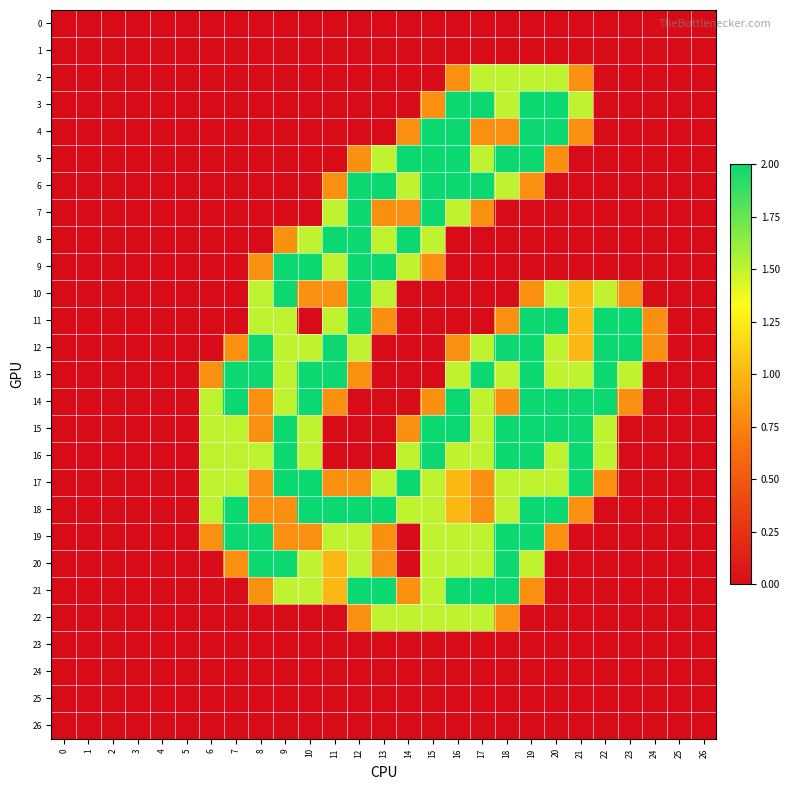

Reading left to right, list all the values displayed in this chart.

0: 0=0.0	1=0.0	2=0.0	3=0.0	4=0.0	5=0.0	6=0.0	7=0.0	8=0.0	9=0.0	10=0.0	11=0.0	12=0.0	13=0.0	14=0.0	15=0.0	16=0.0	17=0.0	18=0.0	19=0.0	20=0.0	21=0.0	22=0.0	23=0.0	24=0.0	25=0.0	26=0.0
1: 0=0.0	1=0.0	2=0.0	3=0.0	4=0.0	5=0.0	6=0.0	7=0.0	8=0.0	9=0.0	10=0.0	11=0.0	12=0.0	13=0.0	14=0.0	15=0.0	16=0.0	17=0.0	18=0.0	19=0.0	20=0.0	21=0.0	22=0.0	23=0.0	24=0.0	25=0.0	26=0.0
2: 0=0.0	1=0.0	2=0.0	3=0.0	4=0.0	5=0.0	6=0.0	7=0.0	8=0.0	9=0.0	10=0.0	11=0.0	12=0.0	13=0.0	14=0.0	15=0.0	16=0.8	17=1.5	18=1.5	19=1.5	20=1.5	21=0.8	22=0.0	23=0.0	24=0.0	25=0.0	26=0.0
3: 0=0.0	1=0.0	2=0.0	3=0.0	4=0.0	5=0.0	6=0.0	7=0.0	8=0.0	9=0.0	10=0.0	11=0.0	12=0.0	13=0.0	14=0.0	15=0.8	16=2.0	17=2.0	18=1.5	19=2.0	20=2.0	21=1.5	22=0.0	23=0.0	24=0.0	25=0.0	26=0.0
4: 0=0.0	1=0.0	2=0.0	3=0.0	4=0.0	5=0.0	6=0.0	7=0.0	8=0.0	9=0.0	10=0.0	11=0.0	12=0.0	13=0.0	14=0.8	15=2.0	16=2.0	17=0.8	18=0.8	19=2.0	20=2.0	21=0.8	22=0.0	23=0.0	24=0.0	25=0.0	26=0.0
5: 0=0.0	1=0.0	2=0.0	3=0.0	4=0.0	5=0.0	6=0.0	7=0.0	8=0.0	9=0.0	10=0.0	11=0.0	12=0.8	13=1.5	14=2.0	15=2.0	16=2.0	17=1.5	18=2.0	19=2.0	20=0.8	21=0.0	22=0.0	23=0.0	24=0.0	25=0.0	26=0.0
6: 0=0.0	1=0.0	2=0.0	3=0.0	4=0.0	5=0.0	6=0.0	7=0.0	8=0.0	9=0.0	10=0.0	11=0.8	12=2.0	13=2.0	14=1.5	15=2.0	16=2.0	17=2.0	18=1.5	19=0.8	20=0.0	21=0.0	22=0.0	23=0.0	24=0.0	25=0.0	26=0.0
7: 0=0.0	1=0.0	2=0.0	3=0.0	4=0.0	5=0.0	6=0.0	7=0.0	8=0.0	9=0.0	10=0.0	11=1.5	12=2.0	13=0.8	14=0.8	15=2.0	16=1.5	17=0.8	18=0.0	19=0.0	20=0.0	21=0.0	22=0.0	23=0.0	24=0.0	25=0.0	26=0.0
8: 0=0.0	1=0.0	2=0.0	3=0.0	4=0.0	5=0.0	6=0.0	7=0.0	8=0.0	9=0.8	10=1.5	11=2.0	12=2.0	13=1.5	14=2.0	15=1.5	16=0.0	17=0.0	18=0.0	19=0.0	20=0.0	21=0.0	22=0.0	23=0.0	24=0.0	25=0.0	26=0.0
9: 0=0.0	1=0.0	2=0.0	3=0.0	4=0.0	5=0.0	6=0.0	7=0.0	8=0.8	9=2.0	10=2.0	11=1.5	12=2.0	13=2.0	14=1.5	15=0.8	16=0.0	17=0.0	18=0.0	19=0.0	20=0.0	21=0.0	22=0.0	23=0.0	24=0.0	25=0.0	26=0.0
10: 0=0.0	1=0.0	2=0.0	3=0.0	4=0.0	5=0.0	6=0.0	7=0.0	8=1.5	9=2.0	10=0.8	11=0.8	12=2.0	13=1.5	14=0.0	15=0.0	16=0.0	17=0.0	18=0.0	19=0.8	20=1.5	21=1.0	22=1.5	23=0.8	24=0.0	25=0.0	26=0.0
11: 0=0.0	1=0.0	2=0.0	3=0.0	4=0.0	5=0.0	6=0.0	7=0.0	8=1.5	9=1.5	10=0.0	11=1.5	12=2.0	13=0.8	14=0.0	15=0.0	16=0.0	17=0.0	18=0.8	19=2.0	20=2.0	21=1.0	22=2.0	23=2.0	24=0.8	25=0.0	26=0.0
12: 0=0.0	1=0.0	2=0.0	3=0.0	4=0.0	5=0.0	6=0.0	7=0.8	8=2.0	9=1.5	10=1.5	11=2.0	12=1.5	13=0.0	14=0.0	15=0.0	16=0.8	17=1.5	18=2.0	19=2.0	20=1.5	21=1.0	22=2.0	23=2.0	24=0.8	25=0.0	26=0.0
13: 0=0.0	1=0.0	2=0.0	3=0.0	4=0.0	5=0.0	6=0.8	7=2.0	8=2.0	9=1.5	10=2.0	11=2.0	12=0.8	13=0.0	14=0.0	15=0.0	16=1.5	17=2.0	18=1.5	19=2.0	20=1.5	21=1.5	22=2.0	23=1.5	24=0.0	25=0.0	26=0.0
14: 0=0.0	1=0.0	2=0.0	3=0.0	4=0.0	5=0.0	6=1.5	7=2.0	8=0.8	9=1.5	10=2.0	11=0.8	12=0.0	13=0.0	14=0.0	15=0.8	16=2.0	17=1.5	18=0.8	19=2.0	20=2.0	21=2.0	22=2.0	23=0.8	24=0.0	25=0.0	26=0.0
15: 0=0.0	1=0.0	2=0.0	3=0.0	4=0.0	5=0.0	6=1.5	7=1.5	8=0.8	9=2.0	10=1.5	11=0.0	12=0.0	13=0.0	14=0.8	15=2.0	16=2.0	17=1.5	18=2.0	19=2.0	20=2.0	21=2.0	22=1.5	23=0.0	24=0.0	25=0.0	26=0.0
16: 0=0.0	1=0.0	2=0.0	3=0.0	4=0.0	5=0.0	6=1.5	7=1.5	8=1.5	9=2.0	10=1.5	11=0.0	12=0.0	13=0.0	14=1.5	15=2.0	16=1.5	17=1.5	18=2.0	19=2.0	20=1.5	21=2.0	22=1.5	23=0.0	24=0.0	25=0.0	26=0.0
17: 0=0.0	1=0.0	2=0.0	3=0.0	4=0.0	5=0.0	6=1.5	7=1.5	8=0.8	9=2.0	10=2.0	11=0.8	12=0.8	13=1.5	14=2.0	15=1.5	16=1.0	17=0.8	18=1.5	19=1.5	20=1.5	21=2.0	22=0.8	23=0.0	24=0.0	25=0.0	26=0.0
18: 0=0.0	1=0.0	2=0.0	3=0.0	4=0.0	5=0.0	6=1.5	7=2.0	8=0.8	9=0.8	10=2.0	11=2.0	12=2.0	13=2.0	14=1.5	15=1.5	16=1.0	17=0.8	18=1.5	19=2.0	20=2.0	21=0.8	22=0.0	23=0.0	24=0.0	25=0.0	26=0.0
19: 0=0.0	1=0.0	2=0.0	3=0.0	4=0.0	5=0.0	6=0.8	7=2.0	8=2.0	9=0.8	10=0.8	11=1.5	12=1.5	13=0.8	14=0.0	15=1.5	16=1.5	17=1.5	18=2.0	19=2.0	20=0.8	21=0.0	22=0.0	23=0.0	24=0.0	25=0.0	26=0.0
20: 0=0.0	1=0.0	2=0.0	3=0.0	4=0.0	5=0.0	6=0.0	7=0.8	8=2.0	9=2.0	10=1.5	11=1.0	12=1.5	13=0.8	14=0.0	15=1.5	16=1.5	17=1.5	18=2.0	19=1.5	20=0.0	21=0.0	22=0.0	23=0.0	24=0.0	25=0.0	26=0.0
21: 0=0.0	1=0.0	2=0.0	3=0.0	4=0.0	5=0.0	6=0.0	7=0.0	8=0.8	9=1.5	10=1.5	11=1.0	12=2.0	13=2.0	14=0.8	15=1.5	16=2.0	17=2.0	18=2.0	19=0.8	20=0.0	21=0.0	22=0.0	23=0.0	24=0.0	25=0.0	26=0.0
22: 0=0.0	1=0.0	2=0.0	3=0.0	4=0.0	5=0.0	6=0.0	7=0.0	8=0.0	9=0.0	10=0.0	11=0.0	12=0.8	13=1.5	14=1.5	15=1.5	16=1.5	17=1.5	18=0.8	19=0.0	20=0.0	21=0.0	22=0.0	23=0.0	24=0.0	25=0.0	26=0.0
23: 0=0.0	1=0.0	2=0.0	3=0.0	4=0.0	5=0.0	6=0.0	7=0.0	8=0.0	9=0.0	10=0.0	11=0.0	12=0.0	13=0.0	14=0.0	15=0.0	16=0.0	17=0.0	18=0.0	19=0.0	20=0.0	21=0.0	22=0.0	23=0.0	24=0.0	25=0.0	26=0.0
24: 0=0.0	1=0.0	2=0.0	3=0.0	4=0.0	5=0.0	6=0.0	7=0.0	8=0.0	9=0.0	10=0.0	11=0.0	12=0.0	13=0.0	14=0.0	15=0.0	16=0.0	17=0.0	18=0.0	19=0.0	20=0.0	21=0.0	22=0.0	23=0.0	24=0.0	25=0.0	26=0.0
25: 0=0.0	1=0.0	2=0.0	3=0.0	4=0.0	5=0.0	6=0.0	7=0.0	8=0.0	9=0.0	10=0.0	11=0.0	12=0.0	13=0.0	14=0.0	15=0.0	16=0.0	17=0.0	18=0.0	19=0.0	20=0.0	21=0.0	22=0.0	23=0.0	24=0.0	25=0.0	26=0.0
26: 0=0.0	1=0.0	2=0.0	3=0.0	4=0.0	5=0.0	6=0.0	7=0.0	8=0.0	9=0.0	10=0.0	11=0.0	12=0.0	13=0.0	14=0.0	15=0.0	16=0.0	17=0.0	18=0.0	19=0.0	20=0.0	21=0.0	22=0.0	23=0.0	24=0.0	25=0.0	26=0.0